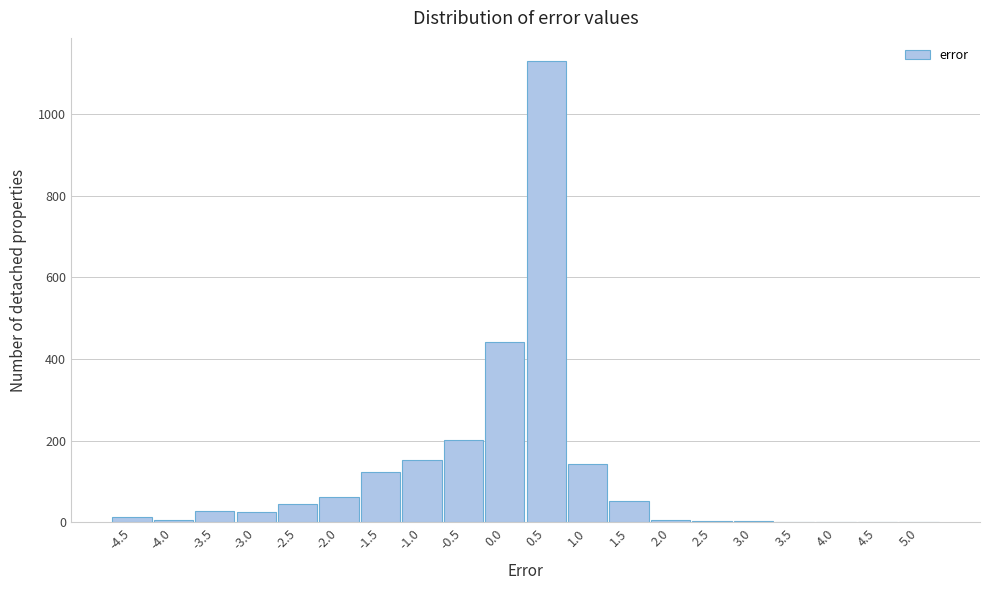

What is the greatest value displayed?

1130